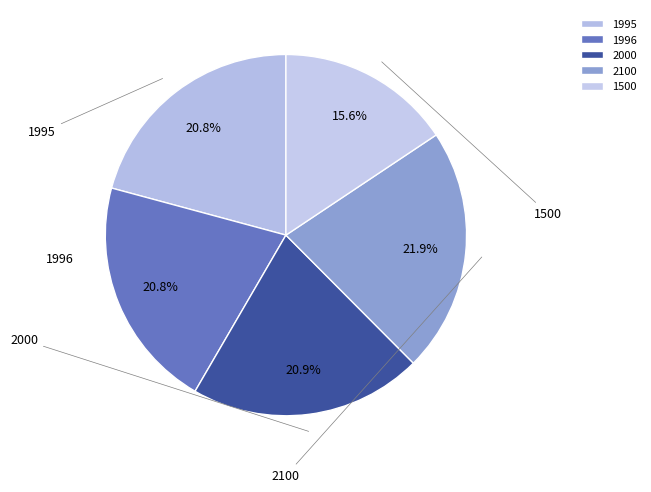

Is it true that 2000 is 8% of the pie?

False